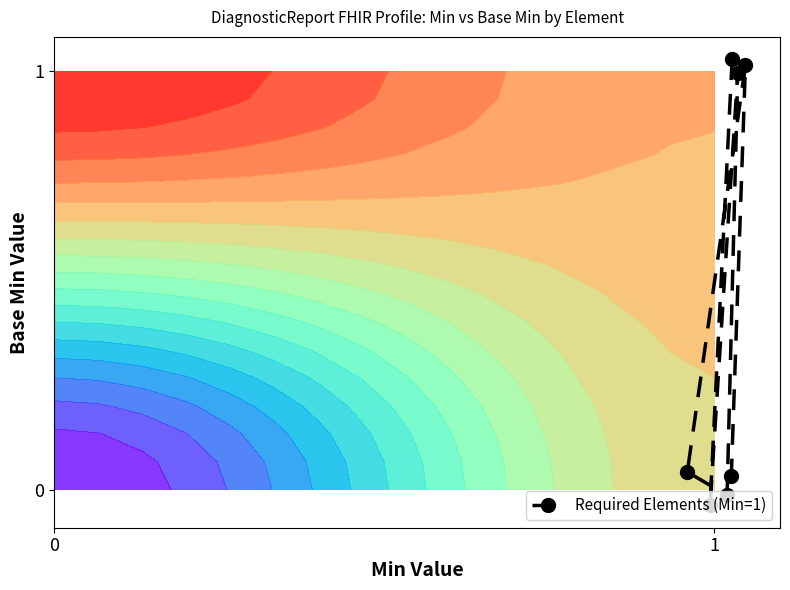

What is the difference between the maximum and second lowest values?

1.0